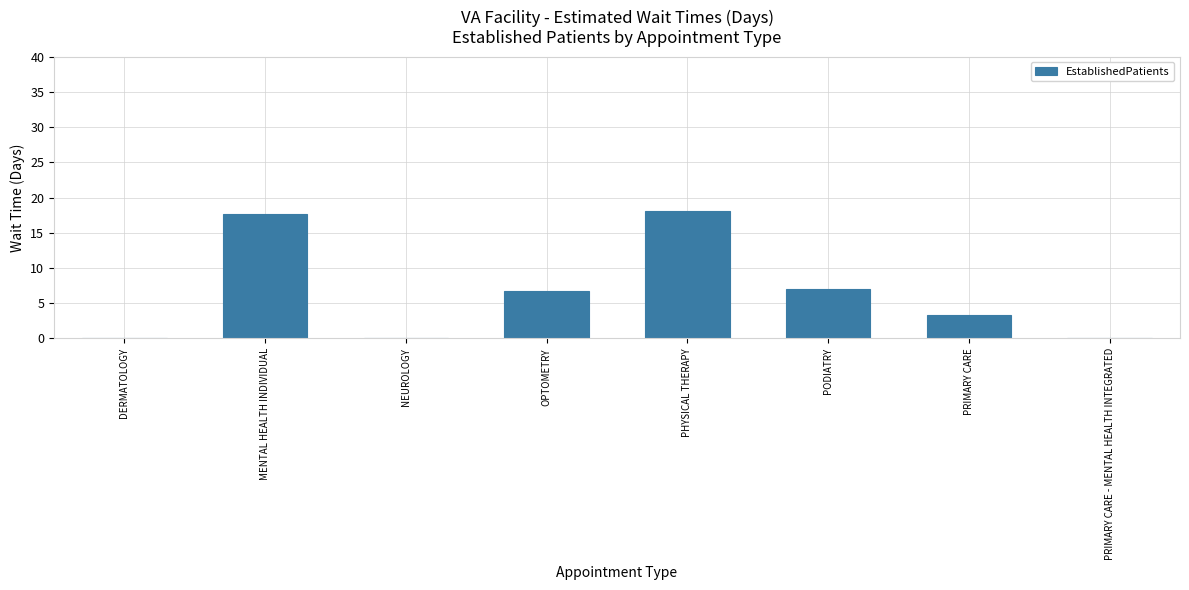

How many values exceed 6?

4